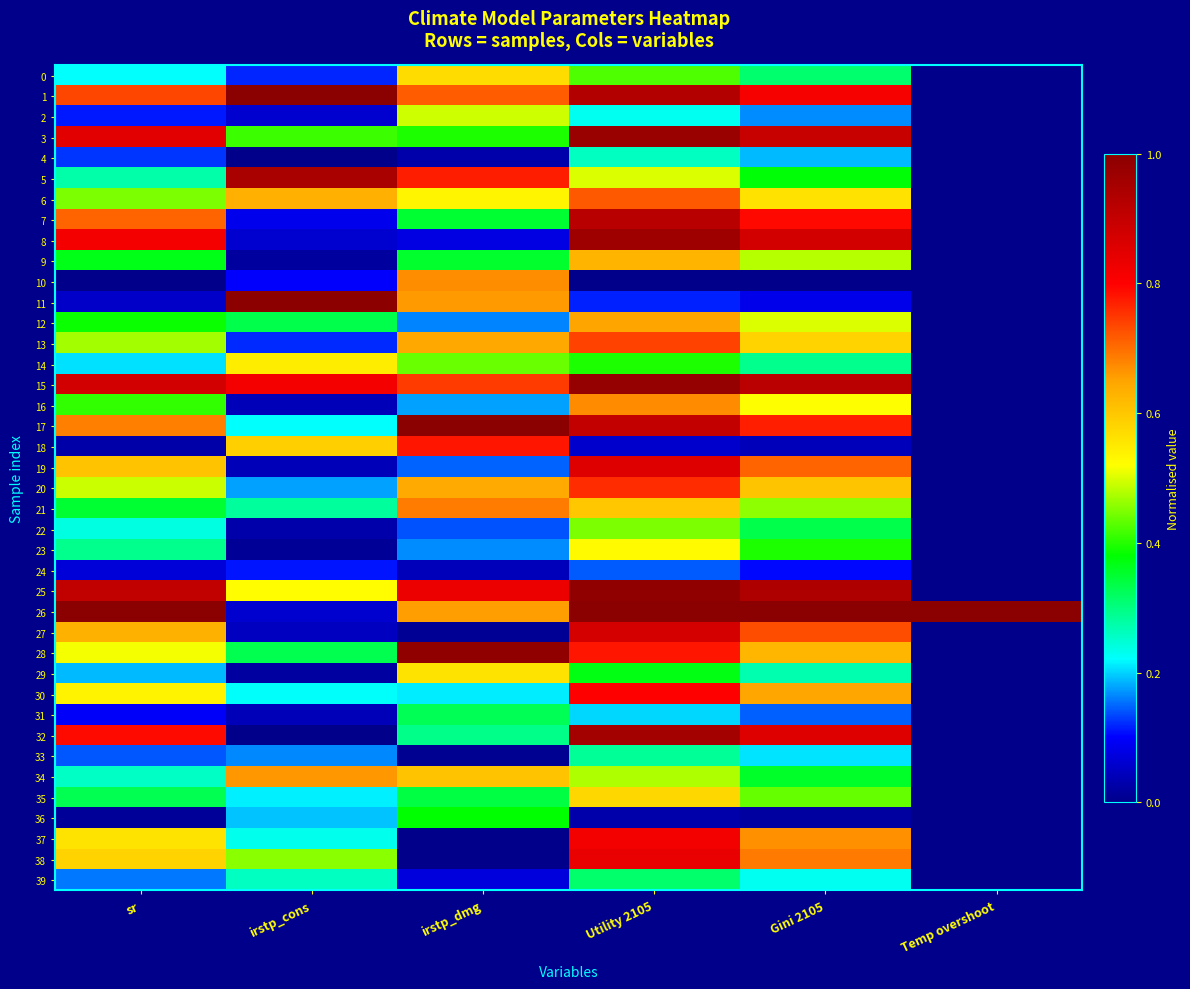

Reading left to right, transcribe all the data shown in this chart.

0: sr=0.2	irstp_cons=0.1	irstp_dmg=0.6	Utility 2105=0.4	Gini 2105=0.3	Temp overshoot=0.0
1: sr=0.7	irstp_cons=1.0	irstp_dmg=0.7	Utility 2105=0.9	Gini 2105=0.8	Temp overshoot=0.0
2: sr=0.1	irstp_cons=0.1	irstp_dmg=0.5	Utility 2105=0.2	Gini 2105=0.2	Temp overshoot=0.0
3: sr=0.8	irstp_cons=0.4	irstp_dmg=0.4	Utility 2105=1.0	Gini 2105=0.9	Temp overshoot=0.0
4: sr=0.1	irstp_cons=0.0	irstp_dmg=0.0	Utility 2105=0.3	Gini 2105=0.2	Temp overshoot=0.0
5: sr=0.3	irstp_cons=0.9	irstp_dmg=0.8	Utility 2105=0.5	Gini 2105=0.4	Temp overshoot=0.0
6: sr=0.4	irstp_cons=0.6	irstp_dmg=0.5	Utility 2105=0.7	Gini 2105=0.6	Temp overshoot=0.0
7: sr=0.7	irstp_cons=0.1	irstp_dmg=0.3	Utility 2105=0.9	Gini 2105=0.8	Temp overshoot=0.0
8: sr=0.8	irstp_cons=0.1	irstp_dmg=0.1	Utility 2105=1.0	Gini 2105=0.9	Temp overshoot=0.0
9: sr=0.4	irstp_cons=0.0	irstp_dmg=0.4	Utility 2105=0.6	Gini 2105=0.5	Temp overshoot=0.0
10: sr=0.0	irstp_cons=0.1	irstp_dmg=0.7	Utility 2105=0.0	Gini 2105=0.0	Temp overshoot=0.0
11: sr=0.1	irstp_cons=1.0	irstp_dmg=0.7	Utility 2105=0.1	Gini 2105=0.1	Temp overshoot=0.0
12: sr=0.4	irstp_cons=0.3	irstp_dmg=0.2	Utility 2105=0.6	Gini 2105=0.5	Temp overshoot=0.0
13: sr=0.5	irstp_cons=0.1	irstp_dmg=0.6	Utility 2105=0.7	Gini 2105=0.6	Temp overshoot=0.0
14: sr=0.2	irstp_cons=0.5	irstp_dmg=0.4	Utility 2105=0.4	Gini 2105=0.3	Temp overshoot=0.0
15: sr=0.9	irstp_cons=0.8	irstp_dmg=0.7	Utility 2105=1.0	Gini 2105=0.9	Temp overshoot=0.0
16: sr=0.4	irstp_cons=0.0	irstp_dmg=0.2	Utility 2105=0.7	Gini 2105=0.5	Temp overshoot=0.0
17: sr=0.7	irstp_cons=0.2	irstp_dmg=1.0	Utility 2105=0.9	Gini 2105=0.8	Temp overshoot=0.0
18: sr=0.0	irstp_cons=0.6	irstp_dmg=0.8	Utility 2105=0.1	Gini 2105=0.0	Temp overshoot=0.0
19: sr=0.6	irstp_cons=0.0	irstp_dmg=0.1	Utility 2105=0.9	Gini 2105=0.7	Temp overshoot=0.0
20: sr=0.5	irstp_cons=0.2	irstp_dmg=0.6	Utility 2105=0.8	Gini 2105=0.6	Temp overshoot=0.0
21: sr=0.3	irstp_cons=0.3	irstp_dmg=0.7	Utility 2105=0.6	Gini 2105=0.5	Temp overshoot=0.0
22: sr=0.2	irstp_cons=0.0	irstp_dmg=0.1	Utility 2105=0.4	Gini 2105=0.3	Temp overshoot=0.0
23: sr=0.3	irstp_cons=0.0	irstp_dmg=0.2	Utility 2105=0.5	Gini 2105=0.4	Temp overshoot=0.0
24: sr=0.1	irstp_cons=0.1	irstp_dmg=0.0	Utility 2105=0.1	Gini 2105=0.1	Temp overshoot=0.0
25: sr=0.9	irstp_cons=0.5	irstp_dmg=0.8	Utility 2105=1.0	Gini 2105=0.9	Temp overshoot=0.0
26: sr=1.0	irstp_cons=0.1	irstp_dmg=0.7	Utility 2105=1.0	Gini 2105=1.0	Temp overshoot=1.0
27: sr=0.6	irstp_cons=0.0	irstp_dmg=0.0	Utility 2105=0.9	Gini 2105=0.7	Temp overshoot=0.0
28: sr=0.5	irstp_cons=0.3	irstp_dmg=1.0	Utility 2105=0.8	Gini 2105=0.6	Temp overshoot=0.0
29: sr=0.2	irstp_cons=0.0	irstp_dmg=0.6	Utility 2105=0.4	Gini 2105=0.3	Temp overshoot=0.0
30: sr=0.5	irstp_cons=0.2	irstp_dmg=0.2	Utility 2105=0.8	Gini 2105=0.6	Temp overshoot=0.0
31: sr=0.1	irstp_cons=0.0	irstp_dmg=0.3	Utility 2105=0.2	Gini 2105=0.1	Temp overshoot=0.0
32: sr=0.8	irstp_cons=0.0	irstp_dmg=0.3	Utility 2105=1.0	Gini 2105=0.9	Temp overshoot=0.0
33: sr=0.1	irstp_cons=0.2	irstp_dmg=0.0	Utility 2105=0.3	Gini 2105=0.2	Temp overshoot=0.0
34: sr=0.3	irstp_cons=0.7	irstp_dmg=0.6	Utility 2105=0.5	Gini 2105=0.4	Temp overshoot=0.0
35: sr=0.3	irstp_cons=0.2	irstp_dmg=0.3	Utility 2105=0.6	Gini 2105=0.4	Temp overshoot=0.0
36: sr=0.0	irstp_cons=0.2	irstp_dmg=0.4	Utility 2105=0.0	Gini 2105=0.0	Temp overshoot=0.0
37: sr=0.6	irstp_cons=0.2	irstp_dmg=0.0	Utility 2105=0.8	Gini 2105=0.7	Temp overshoot=0.0
38: sr=0.6	irstp_cons=0.5	irstp_dmg=0.0	Utility 2105=0.8	Gini 2105=0.7	Temp overshoot=0.0
39: sr=0.2	irstp_cons=0.3	irstp_dmg=0.1	Utility 2105=0.3	Gini 2105=0.2	Temp overshoot=0.0